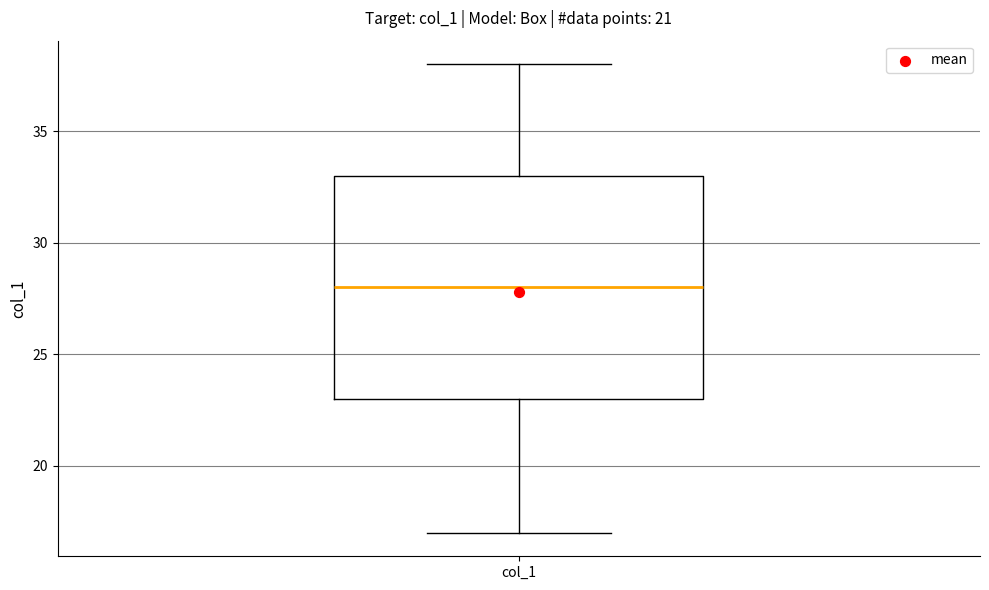

Transcribe this box plot: give where the median line is, the range the box spans, and where the two whiskers end, as read against the y-axis. The values are not printed on the chart, so give them approximately, as read against the axis.

median 28, box 23 to 33, whiskers 17 to 38